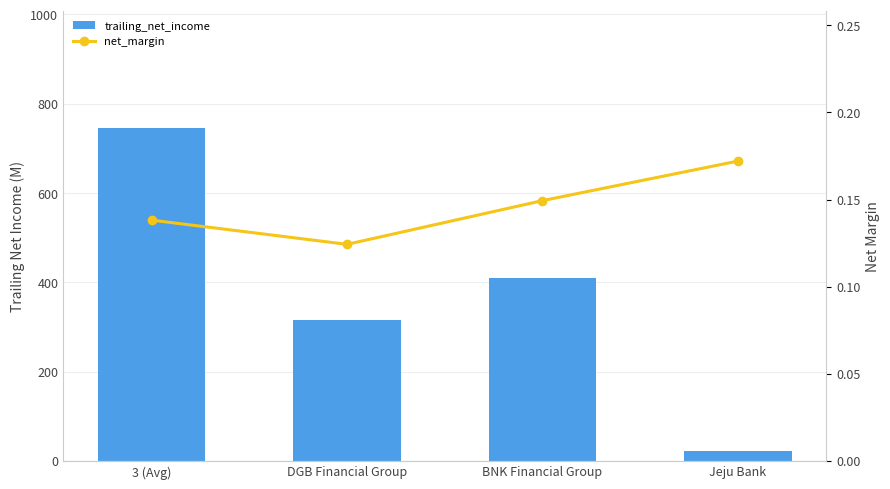

Reading left to right, transcribe all the data shown in this chart.

trailing_net_income: 3 (Avg)=746.2	DGB Financial Group=314.5	BNK Financial Group=410.4	Jeju Bank=21.3
net_margin: 3 (Avg)=0.1	DGB Financial Group=0.1	BNK Financial Group=0.1	Jeju Bank=0.2